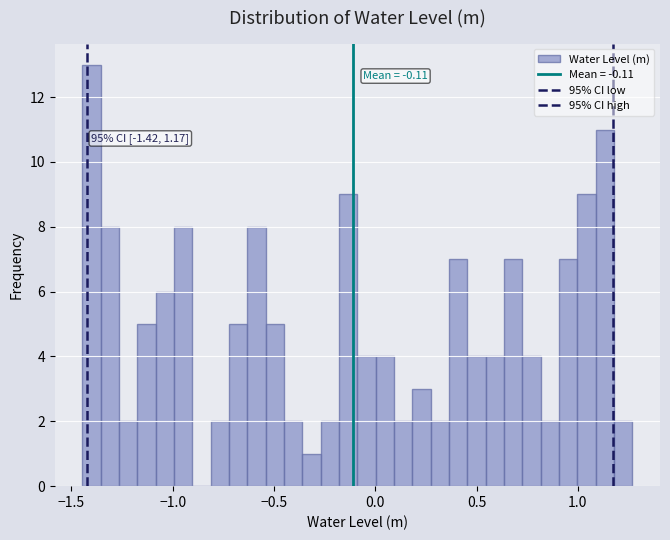

Read against the x-axis, roughly where is the centre of the tallest bar?

-1.40